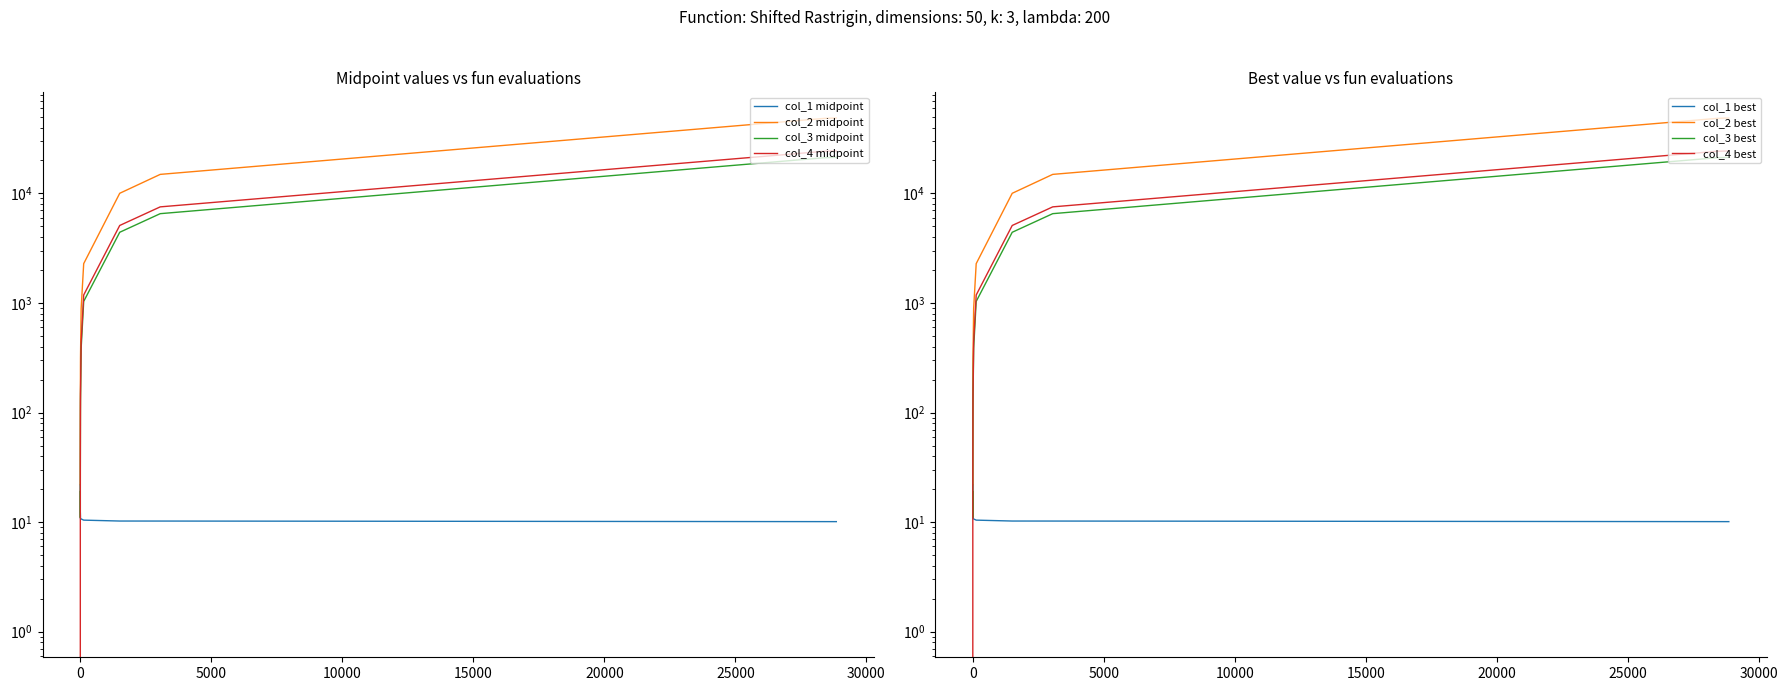

At how many categories does at least one series exceed 14411?

3